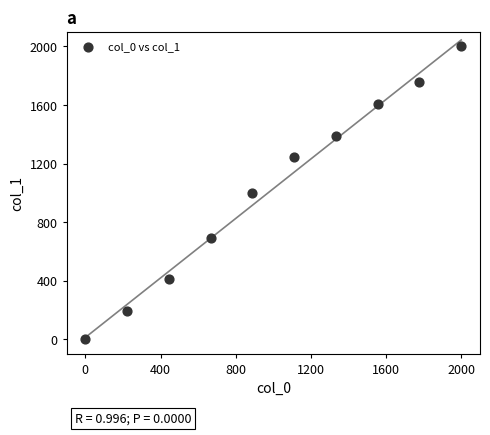

What is the average X value?

1000.0